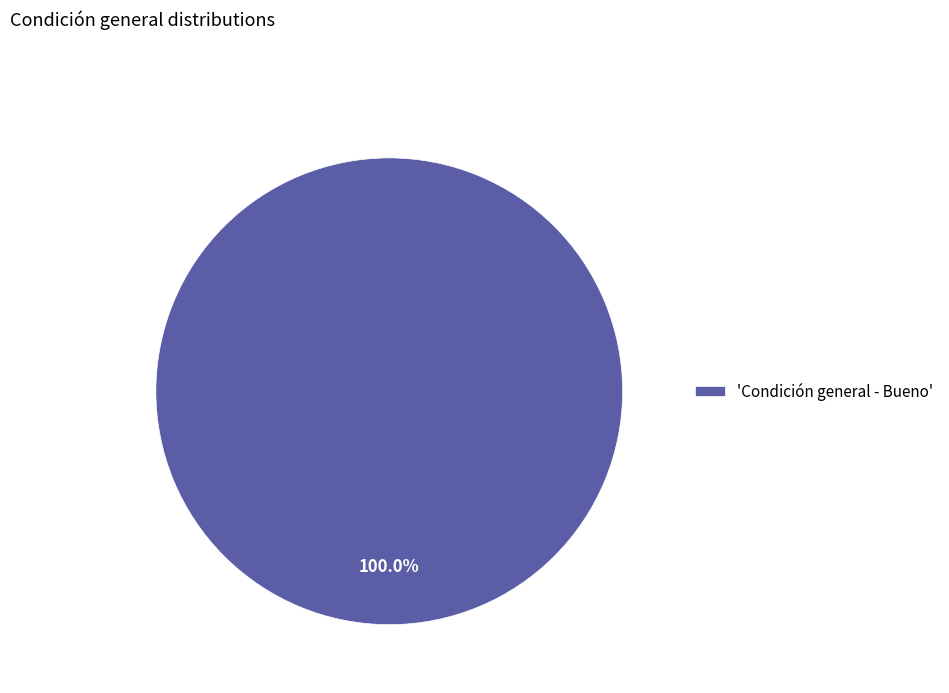

Rank the categories by value from lowest to highest.

'Condición general - Bueno'